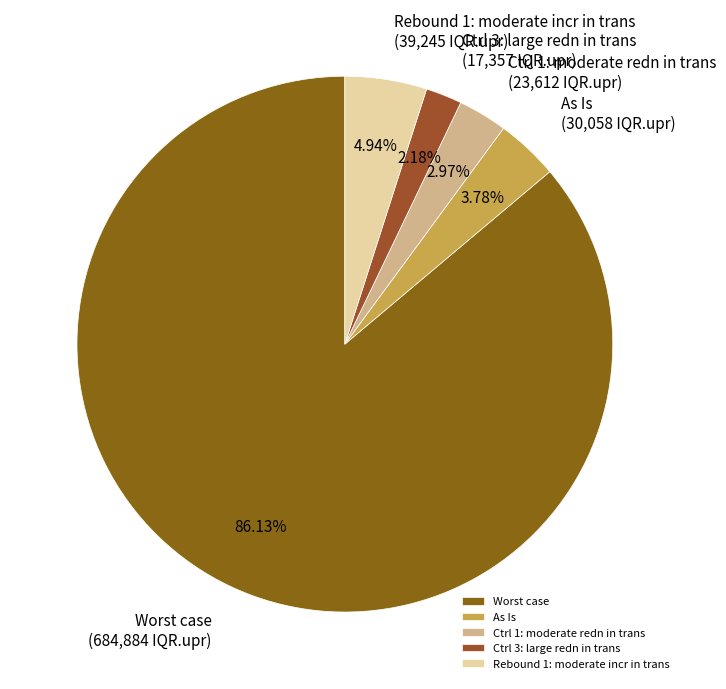

Count the number of slices in the pie.

5